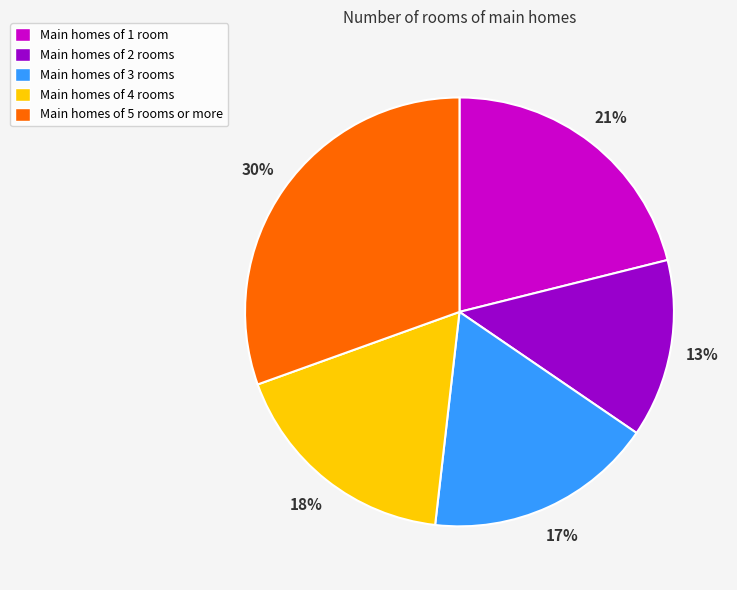

Which slice is the largest?

Main homes of 5 rooms or more